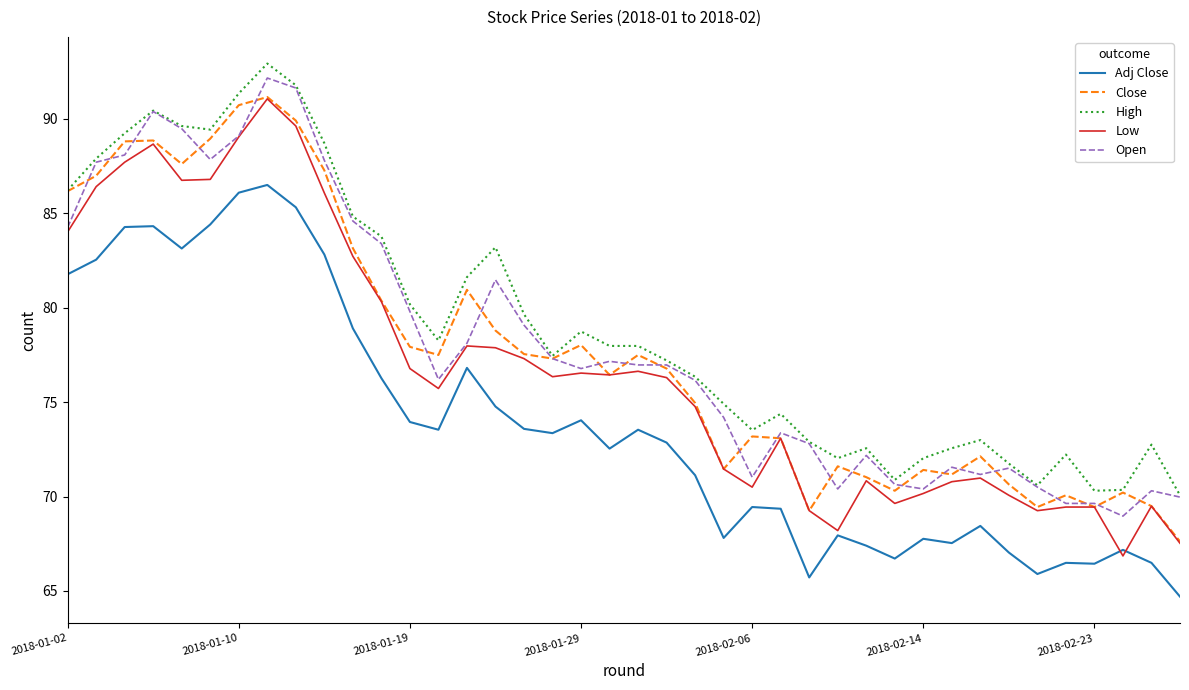

How many lines are shown in the chart?

5